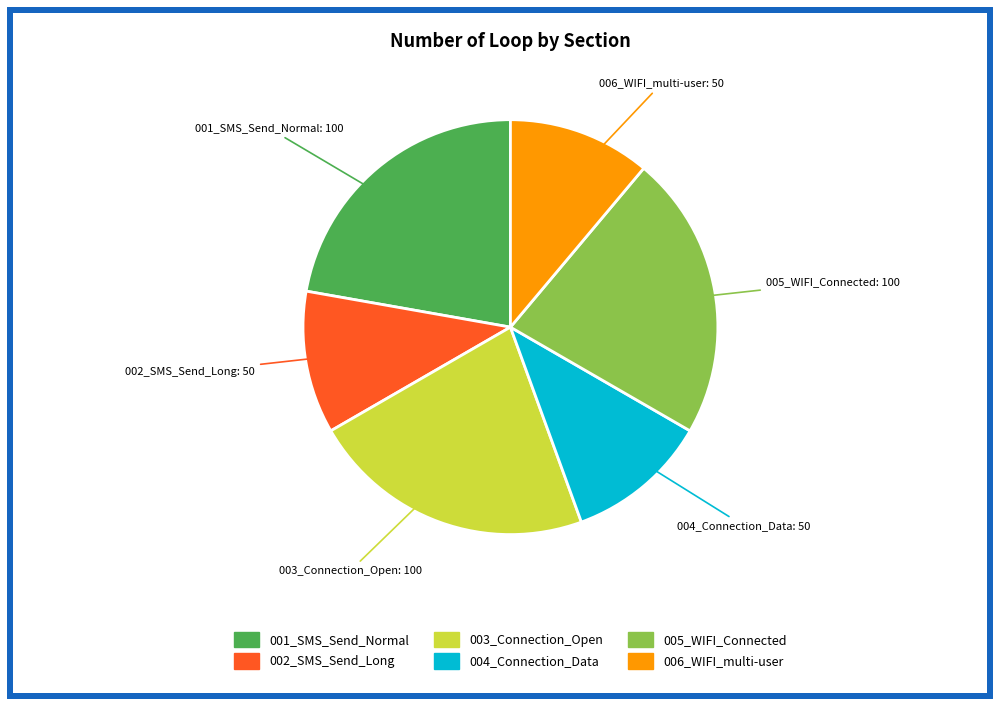

How many segments does this pie chart have?

6